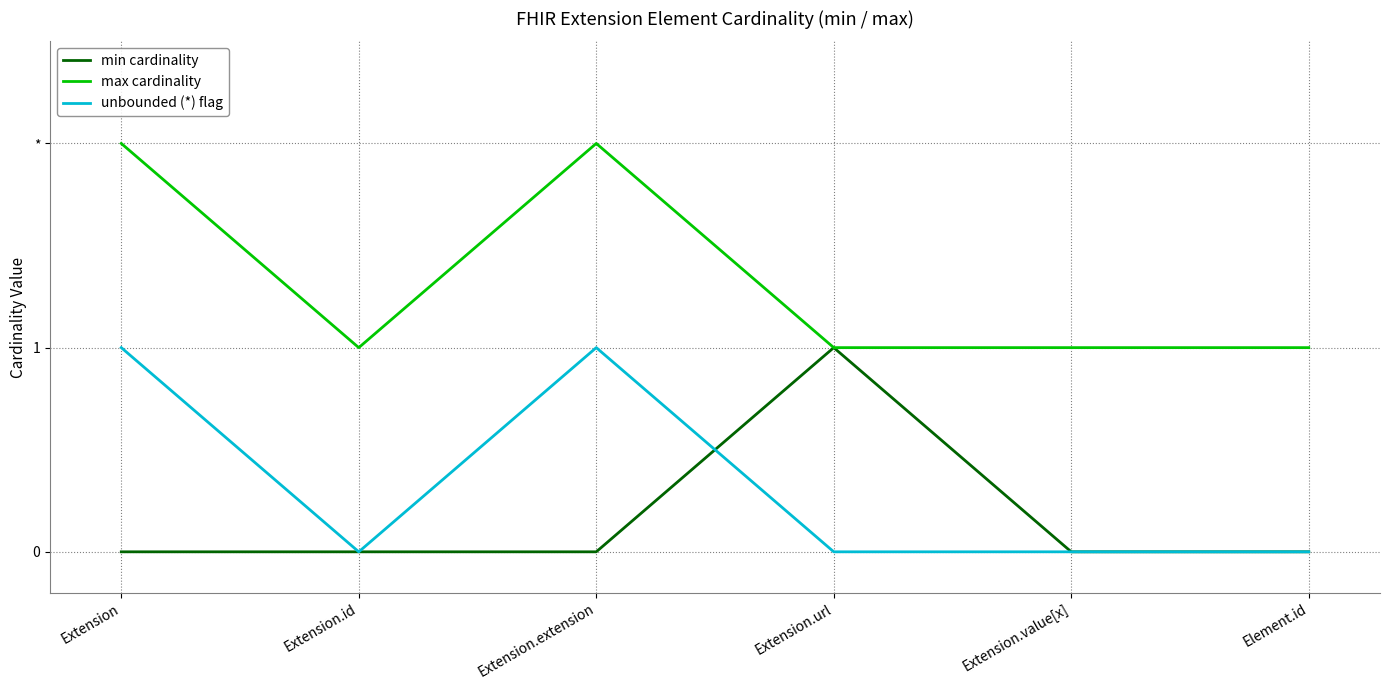

What are all the series names shown in the legend?

min cardinality, max cardinality, unbounded (*) flag